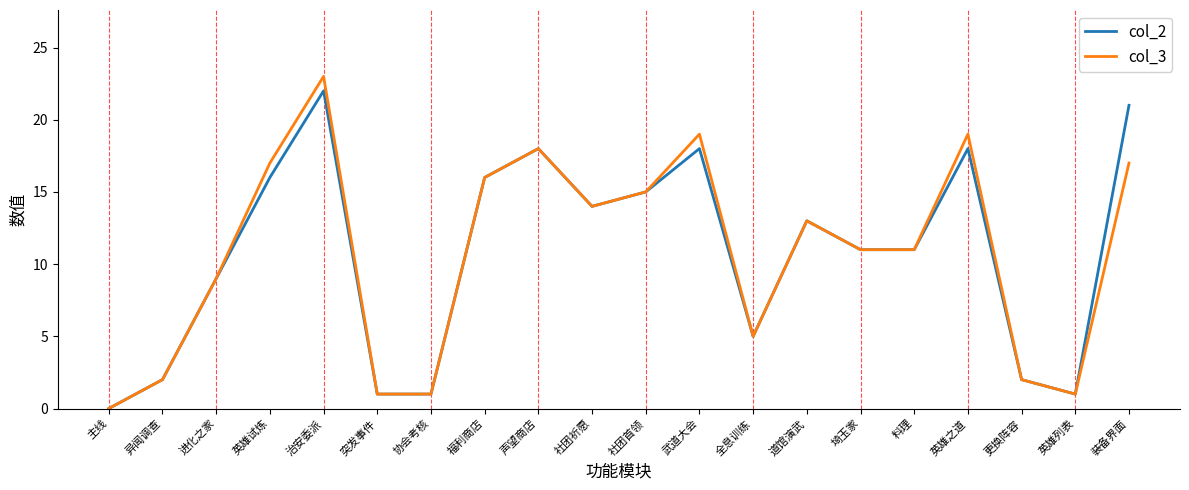

True or false: col_3 has more than 0 interior local peaks.

True